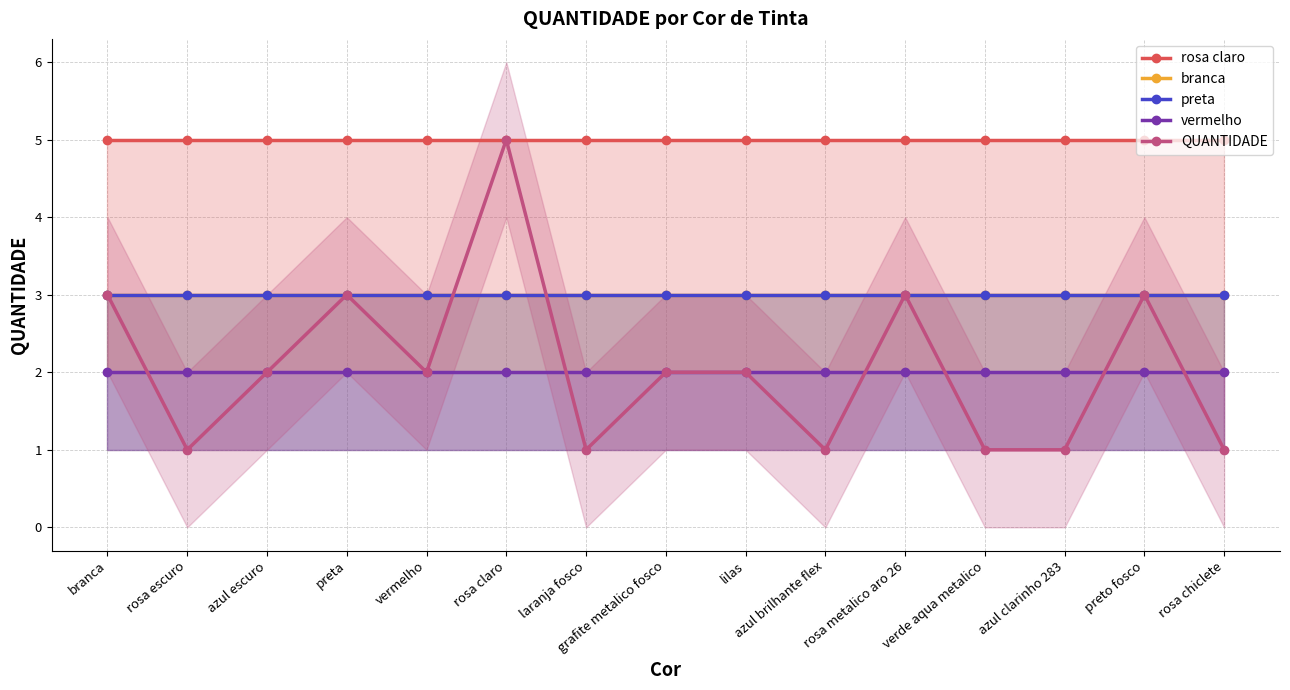

The preta series shows 5 at grafite metalico fosco. True or false?

False